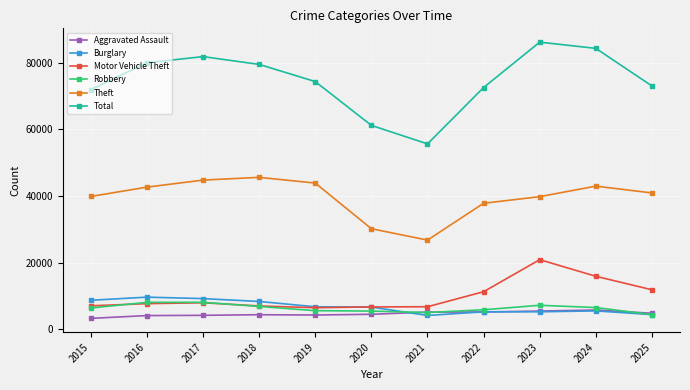

In Total, how many points are lower than both neighbors (excluding endpoints)?

1